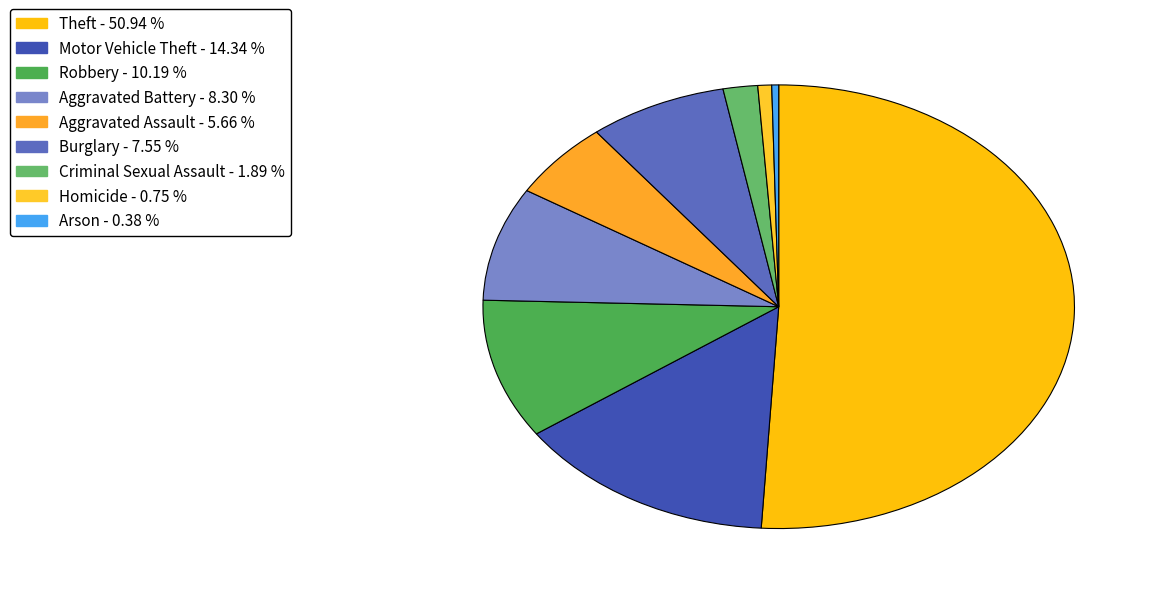

Does any single category account for the majority?

Yes